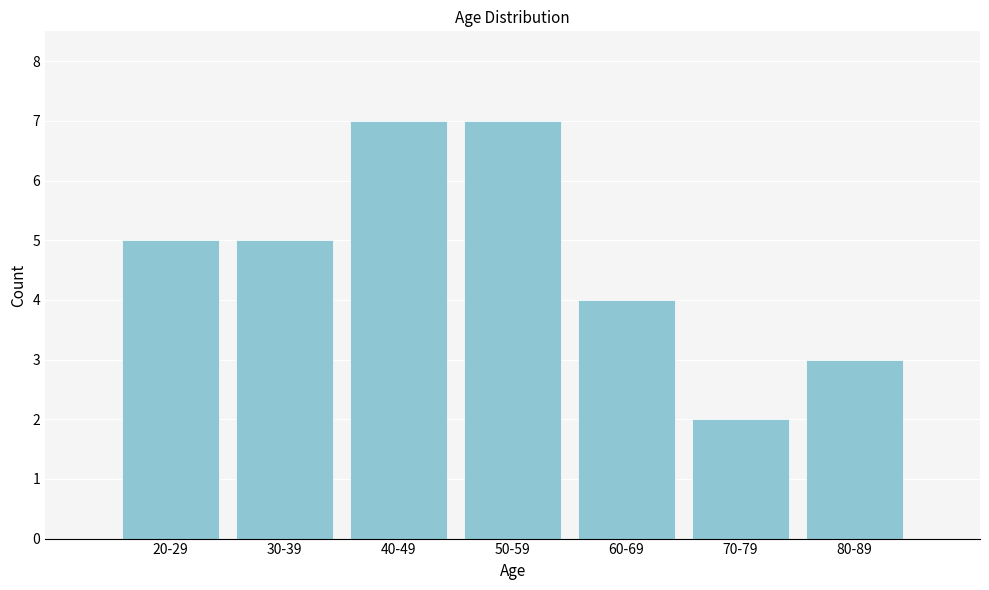

Reading left to right, what are all the values shown in this chart?

20-29=5	30-39=5	40-49=7	50-59=7	60-69=4	70-79=2	80-89=3